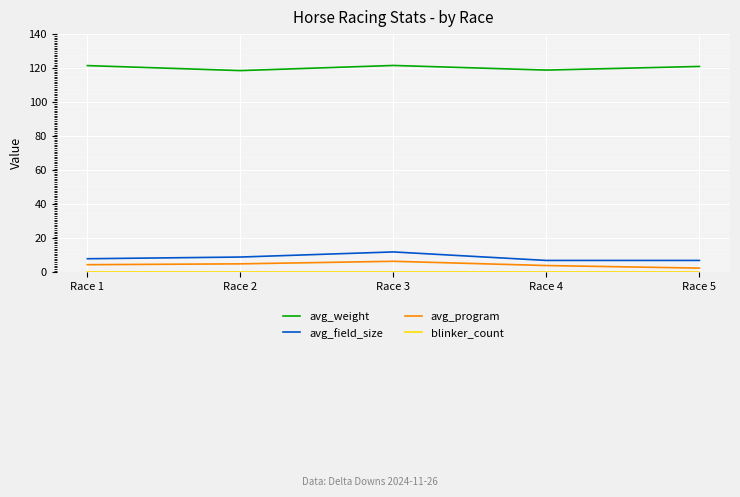

True or false: avg_program and avg_weight cross at least once.

False